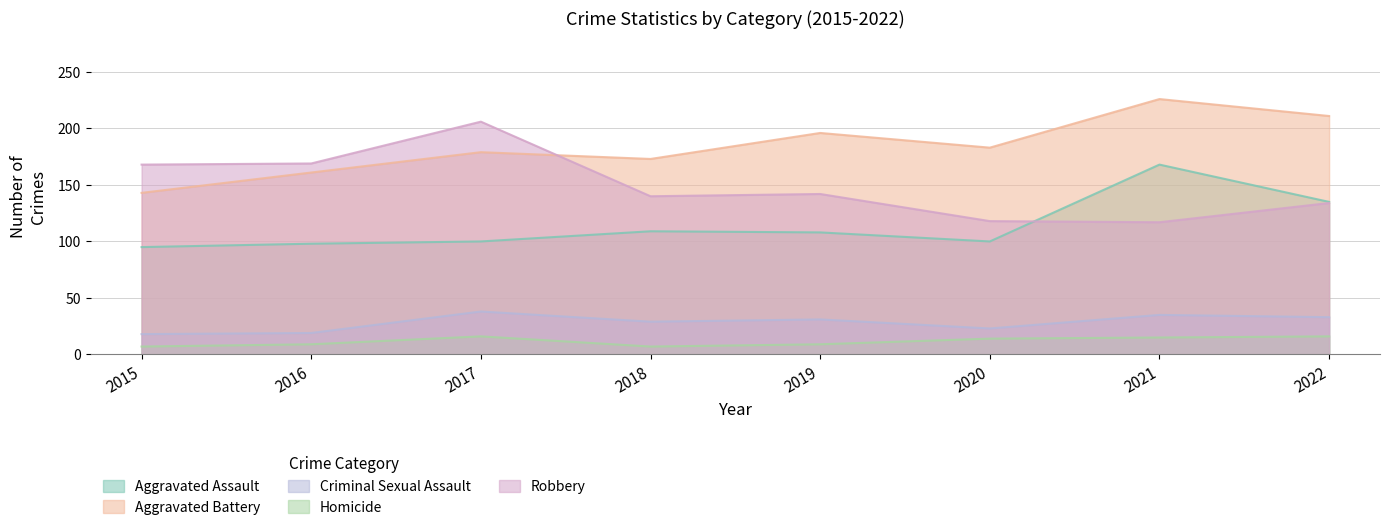

Reading left to right, what are all the values shown in this chart?

Aggravated Assault: 95	98	100	109	108	100	168	135
Aggravated Battery: 143	161	179	173	196	183	226	211
Criminal Sexual Assault: 18	19	38	29	31	23	35	33
Homicide: 7	9	16	7	9	14	15	16
Robbery: 168	169	206	140	142	118	117	134